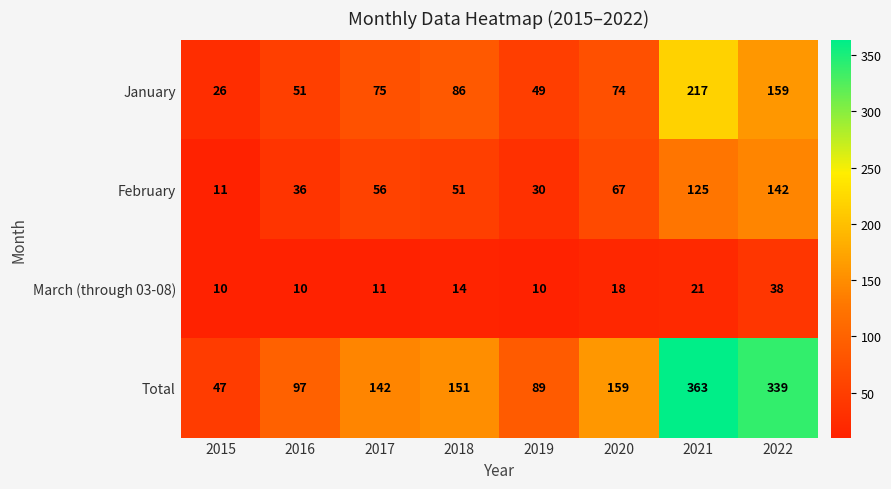

True or false: Total has a value of 22 at 2019.

False